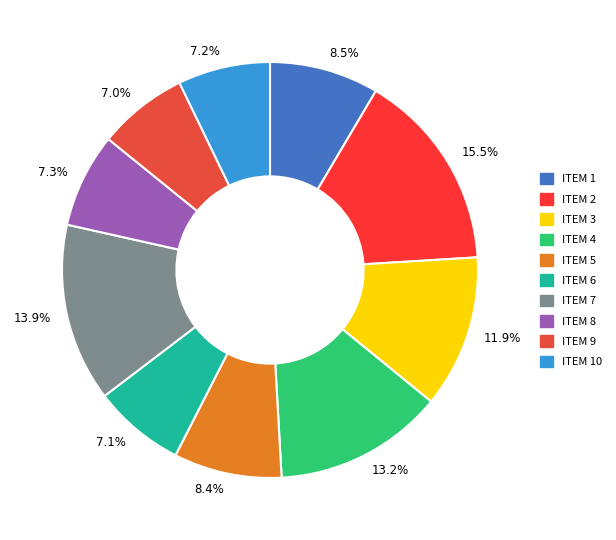

Does 8.4% represent more than half of the total?

No